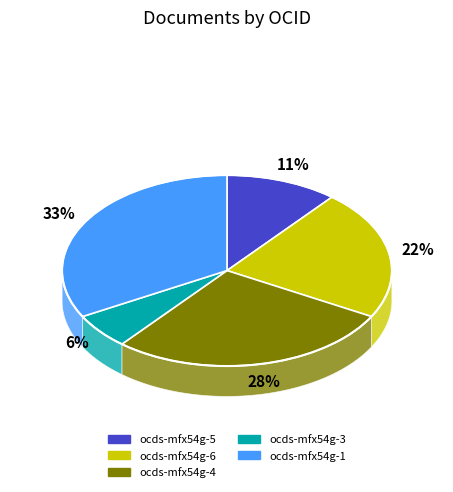

Combined, what portion of the pie is ocds-mfx54g-3 and ocds-mfx54g-4?

34.0%